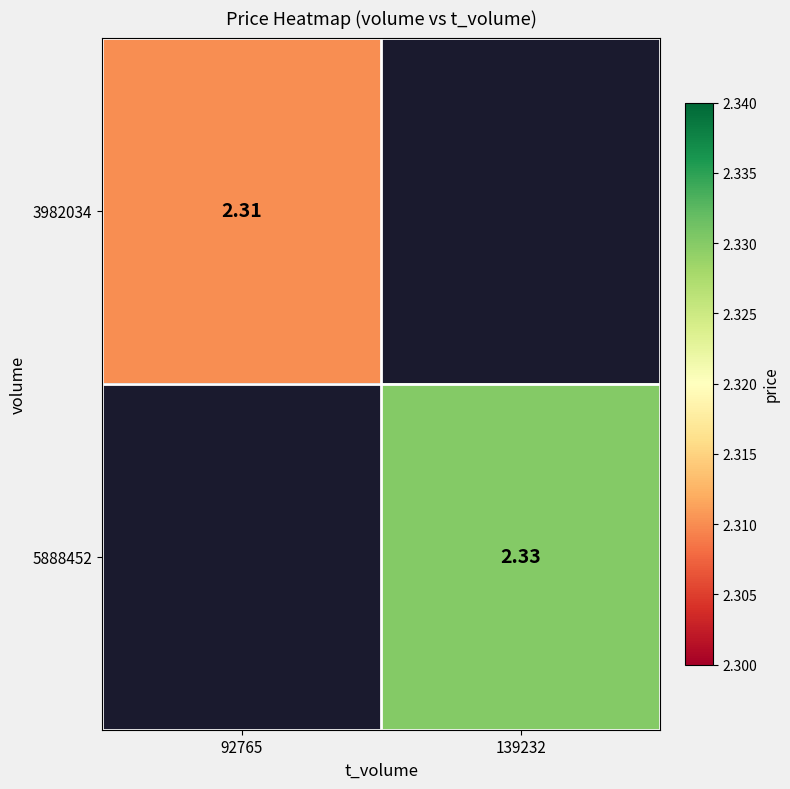

Count the number of categories in the chart.

2